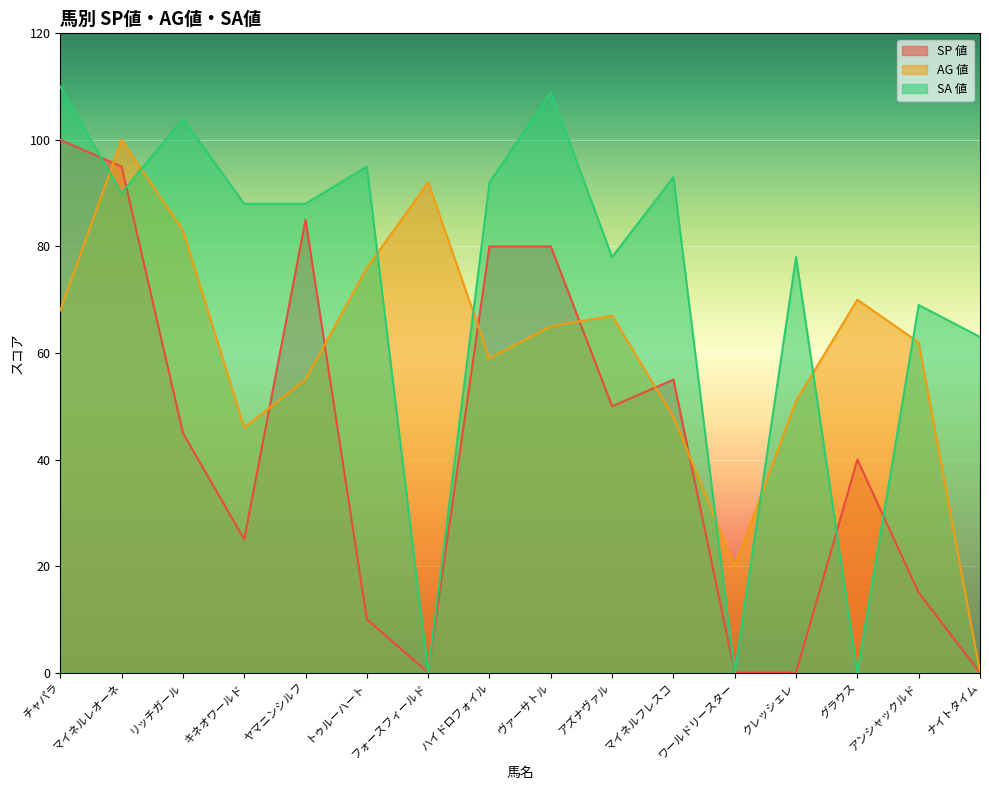

The AG 値 series shows 65 at ヴァーサトル. True or false?

True